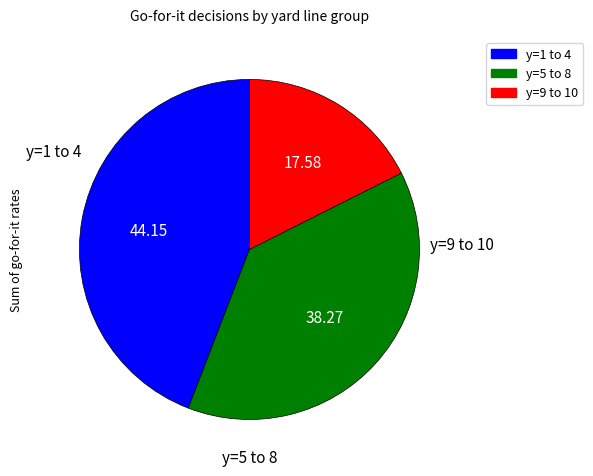

How many segments does this pie chart have?

3